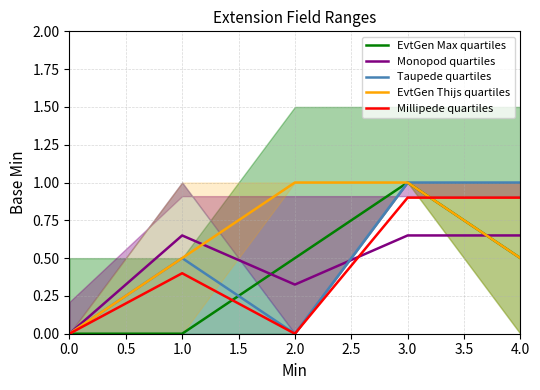

Rank the categories by Millipede quartiles value from highest to lowest.

1.5, 2.0, 0.5, 0.0, 1.0